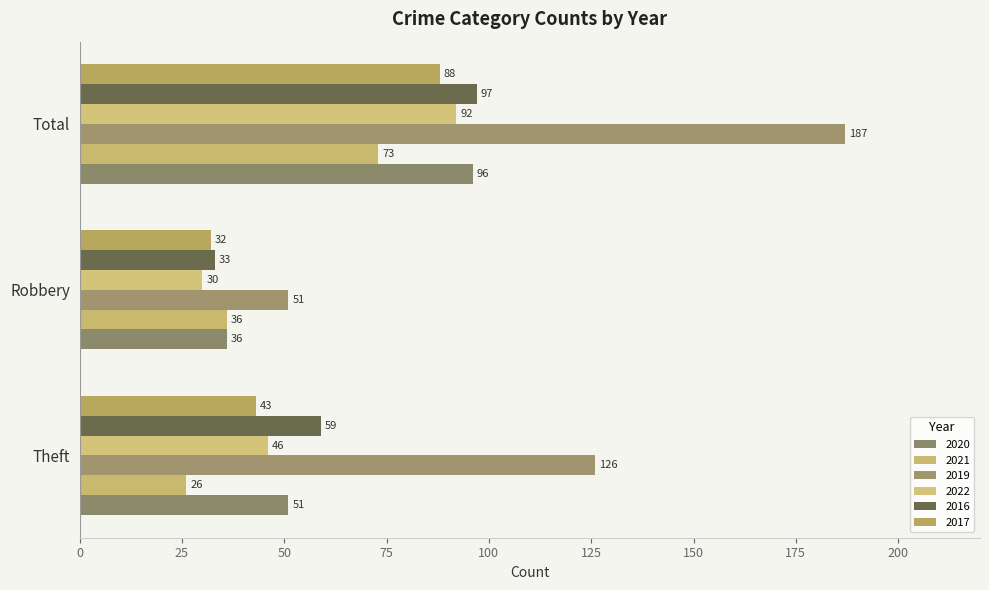

What is the total value across all series at Robbery?

218